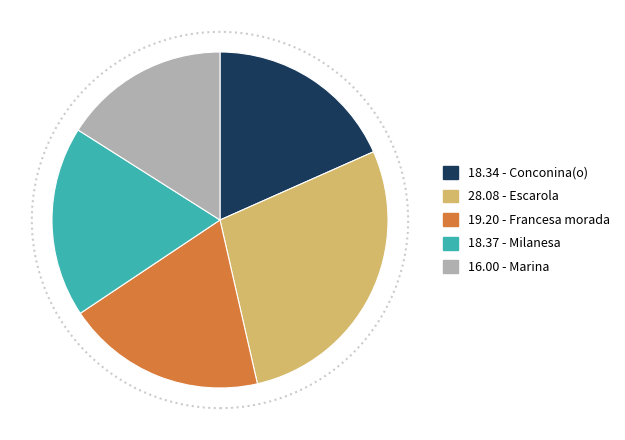

Does any single category account for the majority?

No